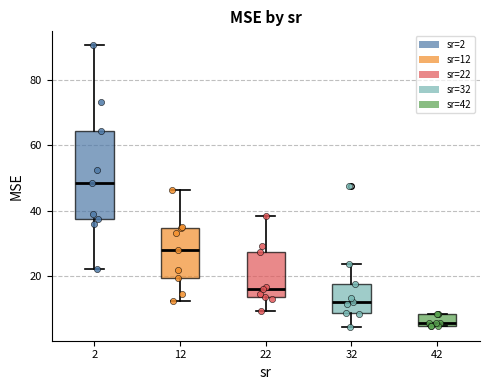

Comparing the boxes themselves (not the whiskers), which one is the tallest?

2